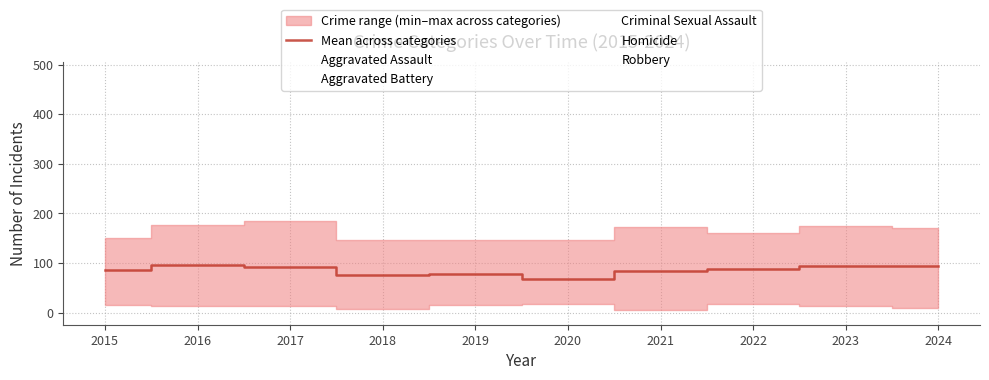

Where is the data nearest to the value 82?

2021